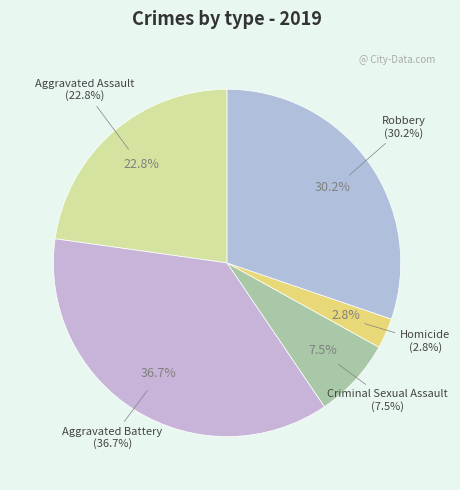

To the nearest percent, what percentage of the pie is Robbery?

30%